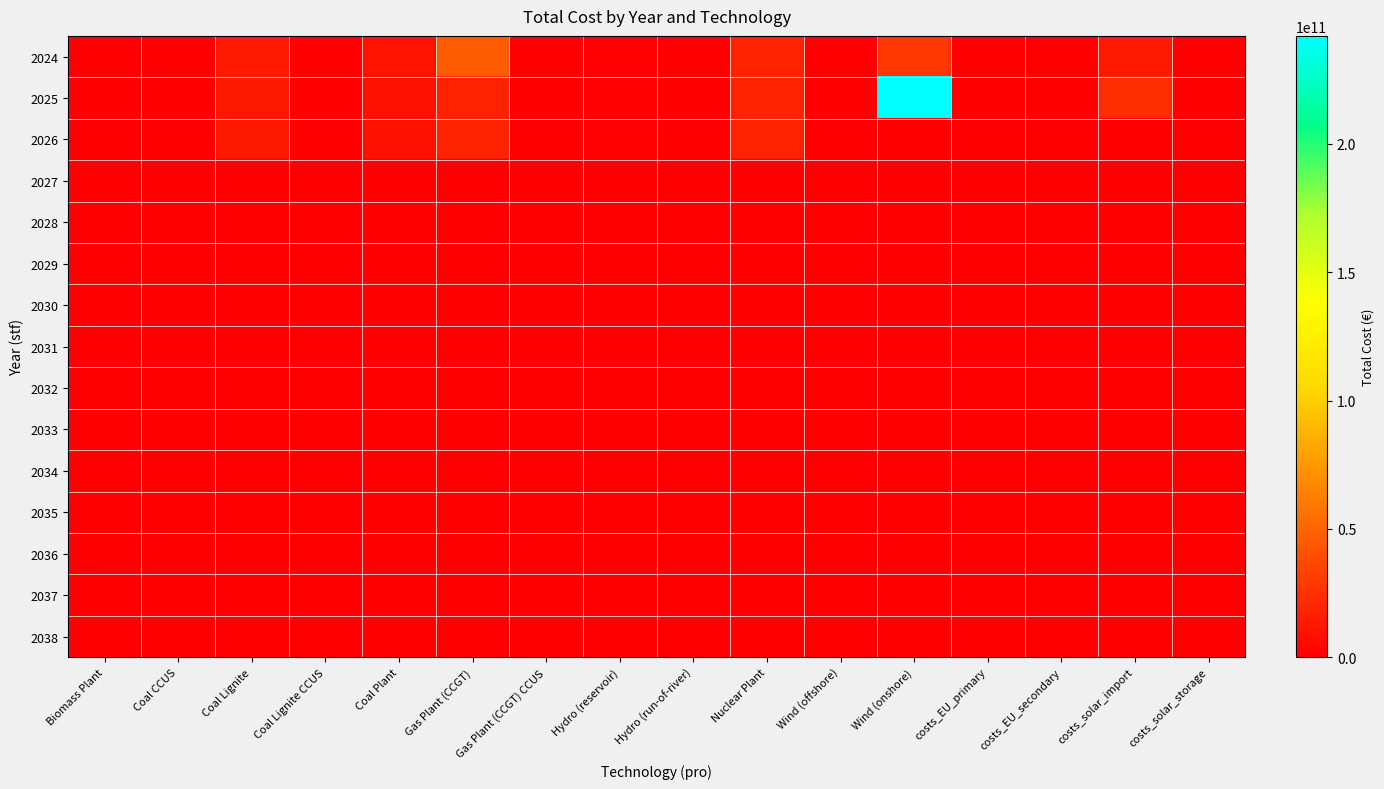

How many categories are shown in the chart?

16